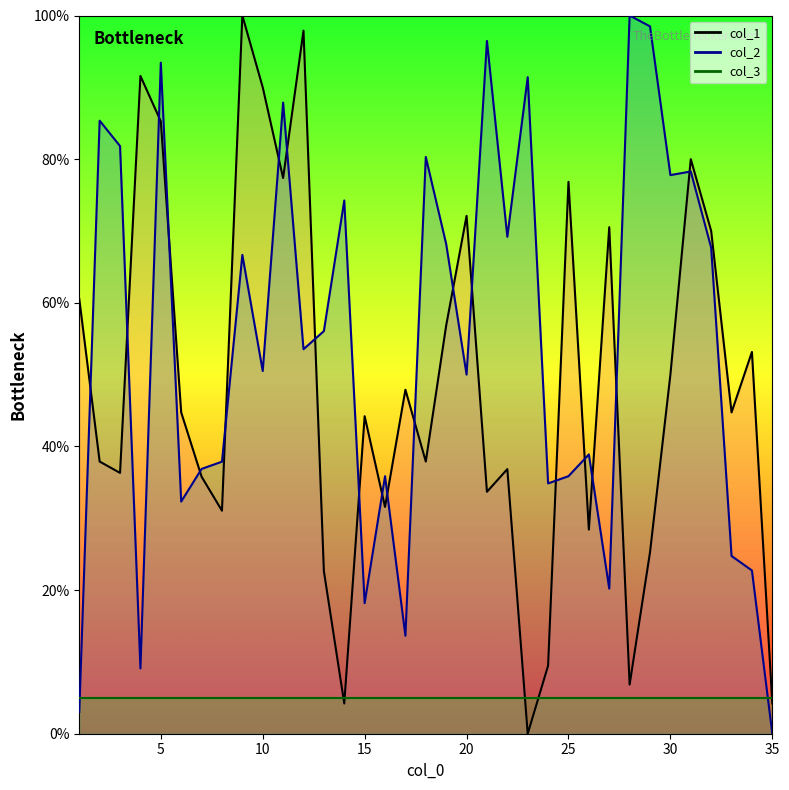

Does the chart display data point markers on the line(s)?

No